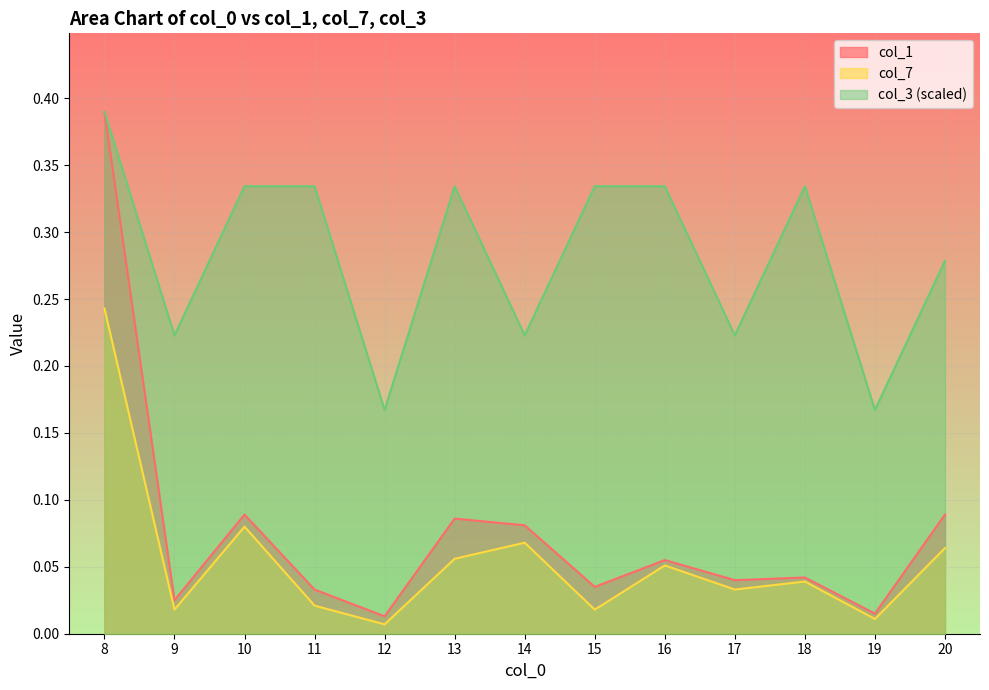

True or false: col_7 has a value of 0.1 at 14.

True